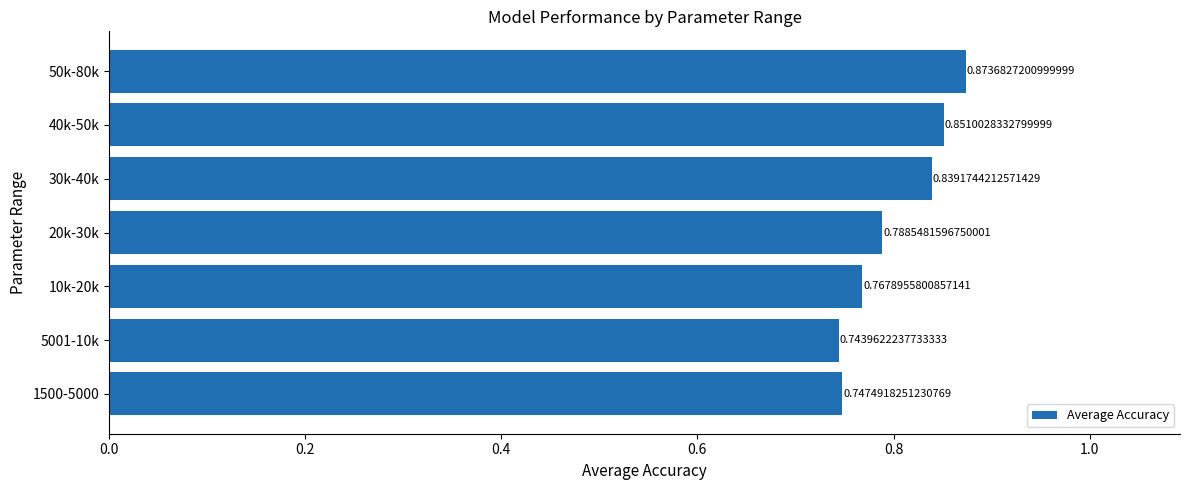

What is the sum of the values at 40k-50k and 5001-10k?

1.6